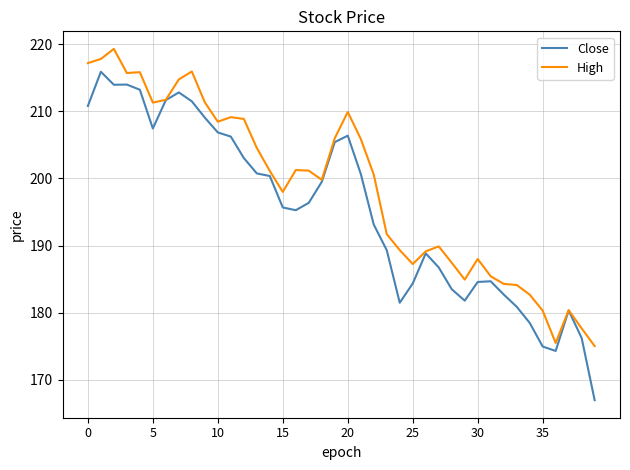

What is the greatest value displayed?

219.3